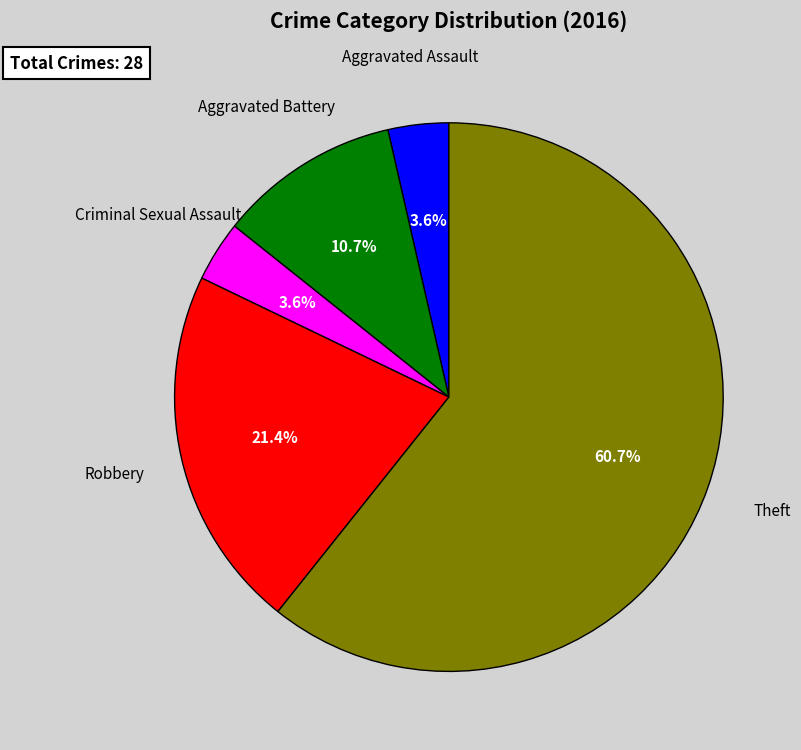

How much of the chart is everything except Theft?

39.3%